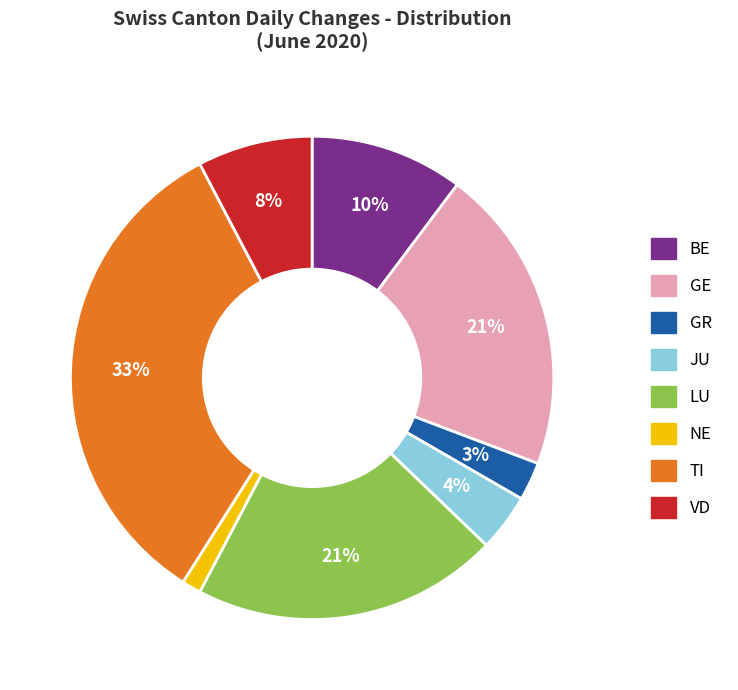

To the nearest percent, what is the difference between the largest and smallest slice percentages?

32%